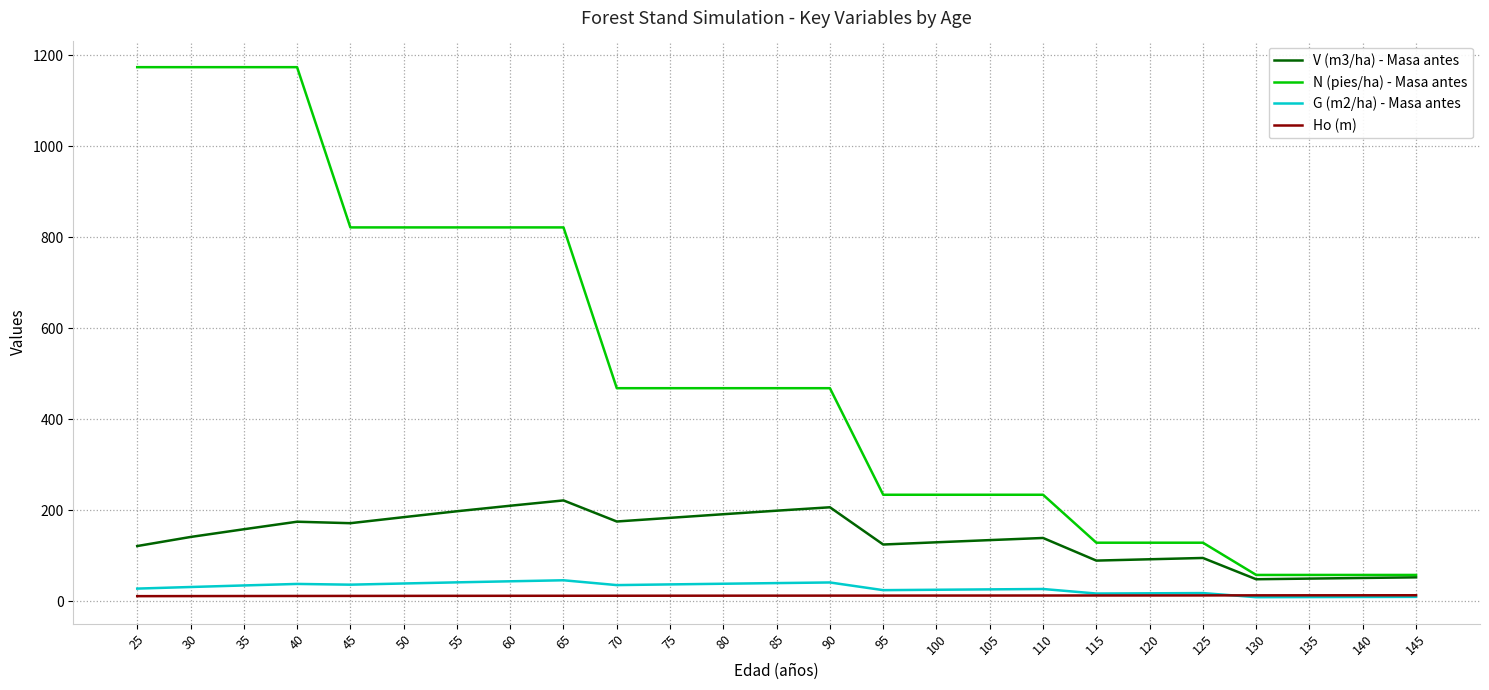

List the series in order of their peak value, lowest first.

Ho (m), G (m2/ha) - Masa antes, V (m3/ha) - Masa antes, N (pies/ha) - Masa antes